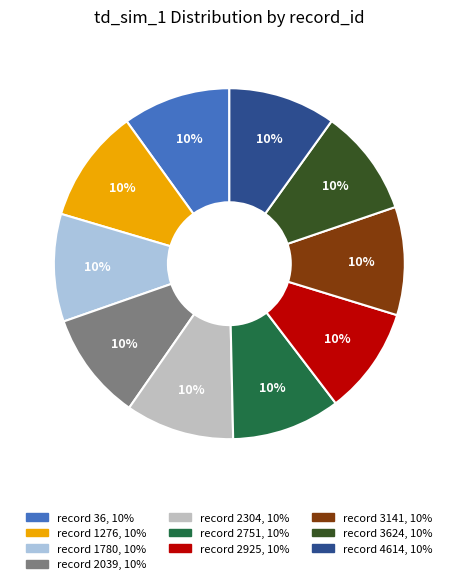

Count the number of slices in the pie.

10